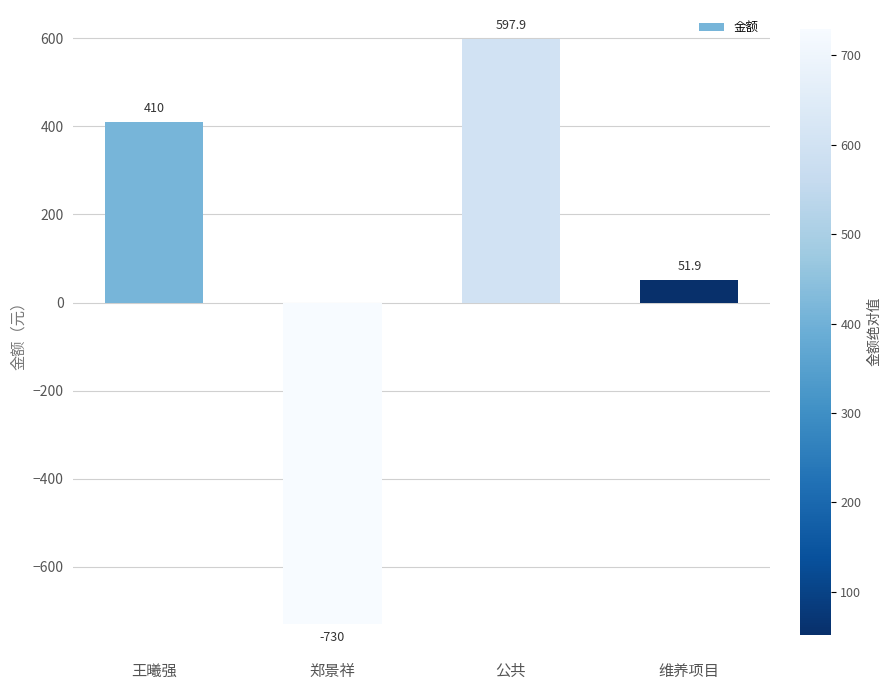

Reading left to right, list all the values displayed in this chart.

王曦强=410.0	郑景祥=-730.0	公共=597.9	维养项目=51.9